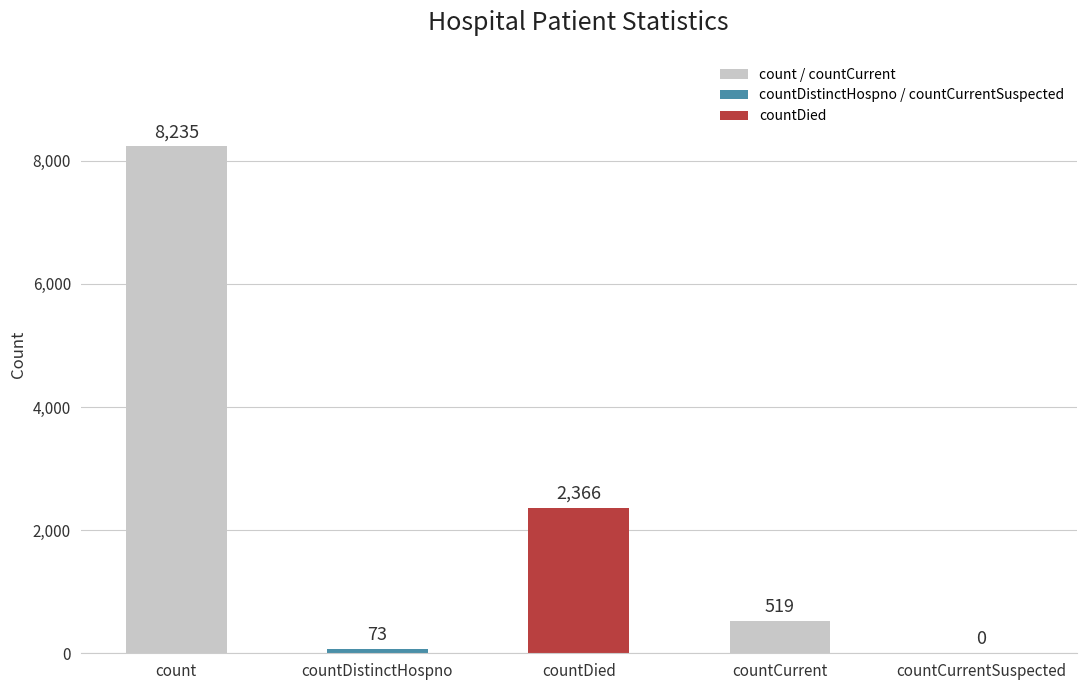

The value at countDied is 3266. True or false?

False